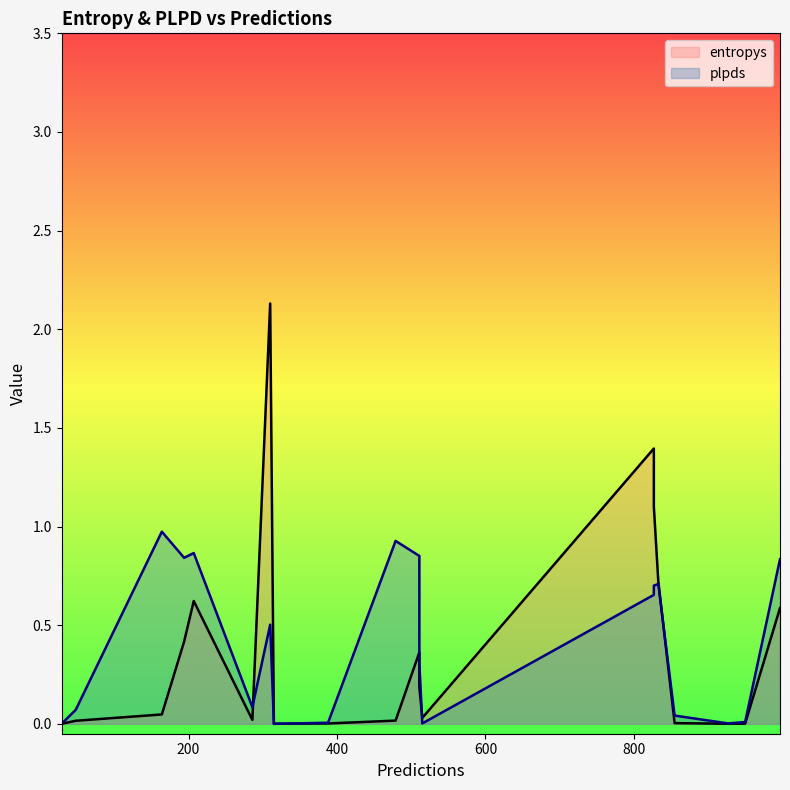

Which series ends up on top after the final intersection of entropys and plpds?

plpds